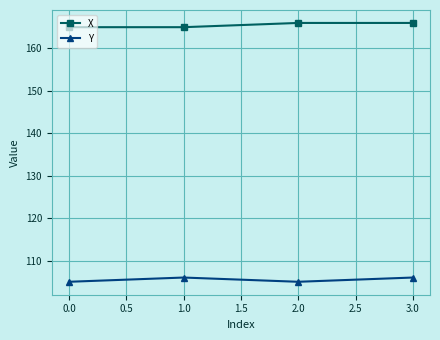

True or false: X and Y intersect in this chart.

False